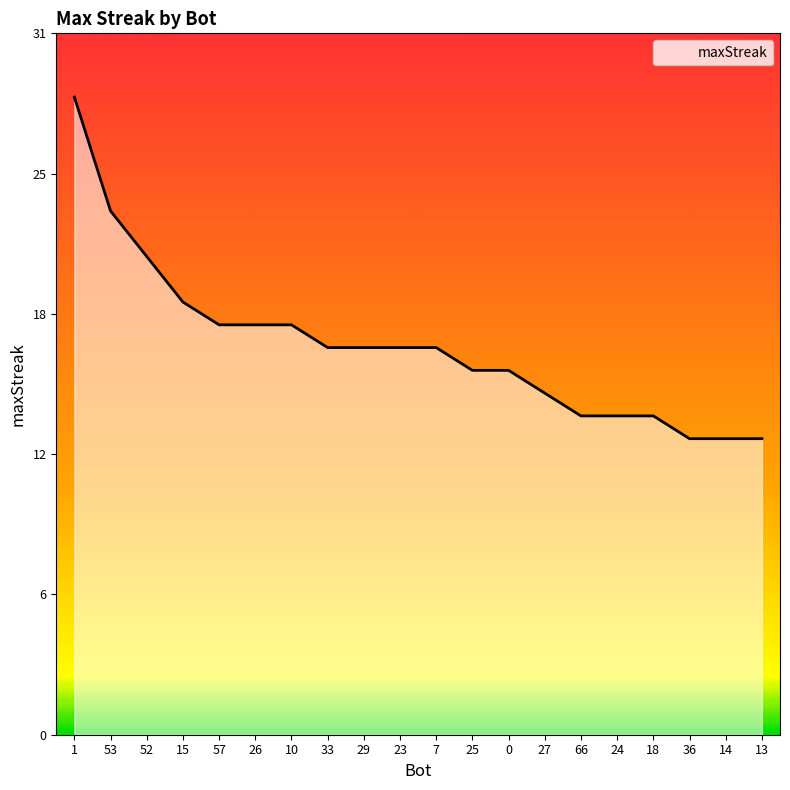

Which label corresponds to the largest value in the chart?

1